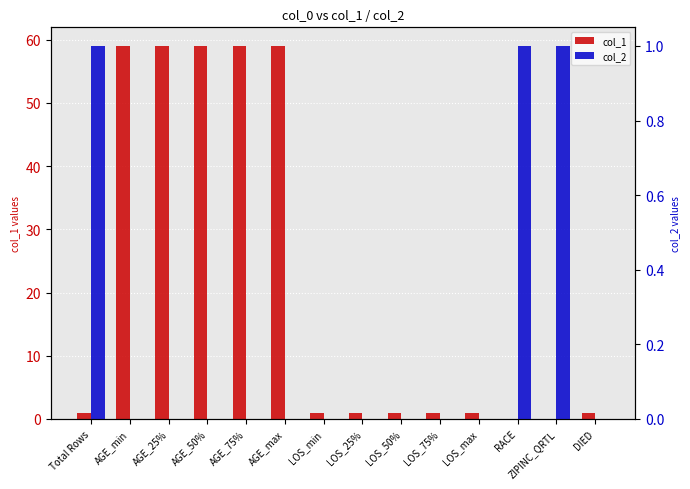

What is the label of the 3rd bar from the left?

AGE_25%